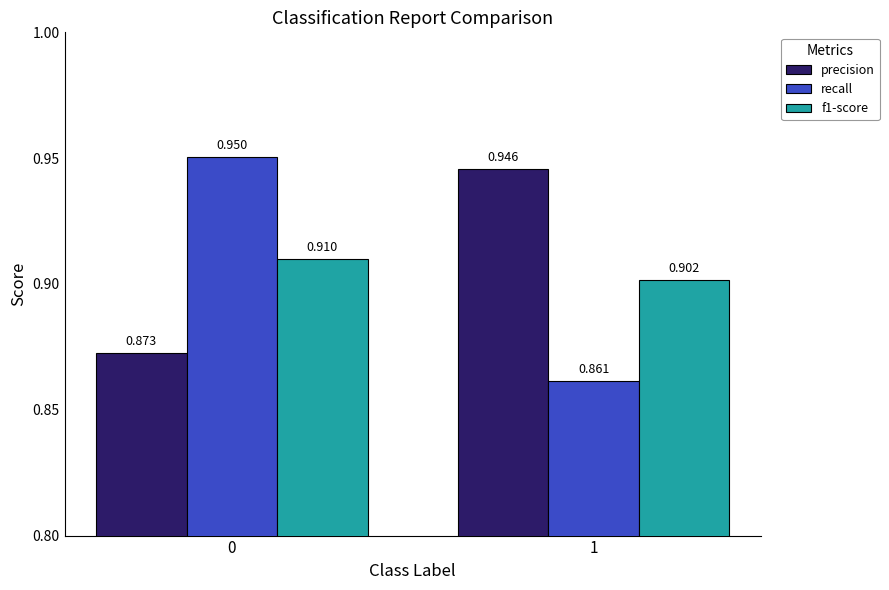

Which series changed the most between 0 and 1?

recall